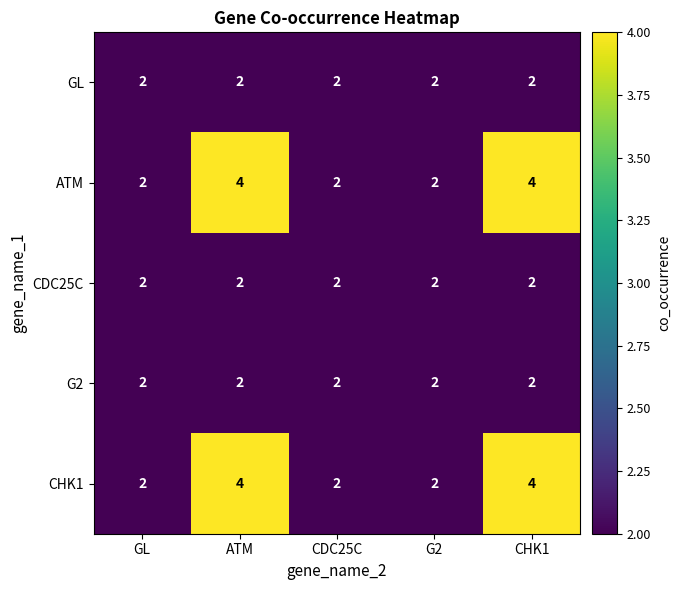

Count the number of categories in the chart.

5